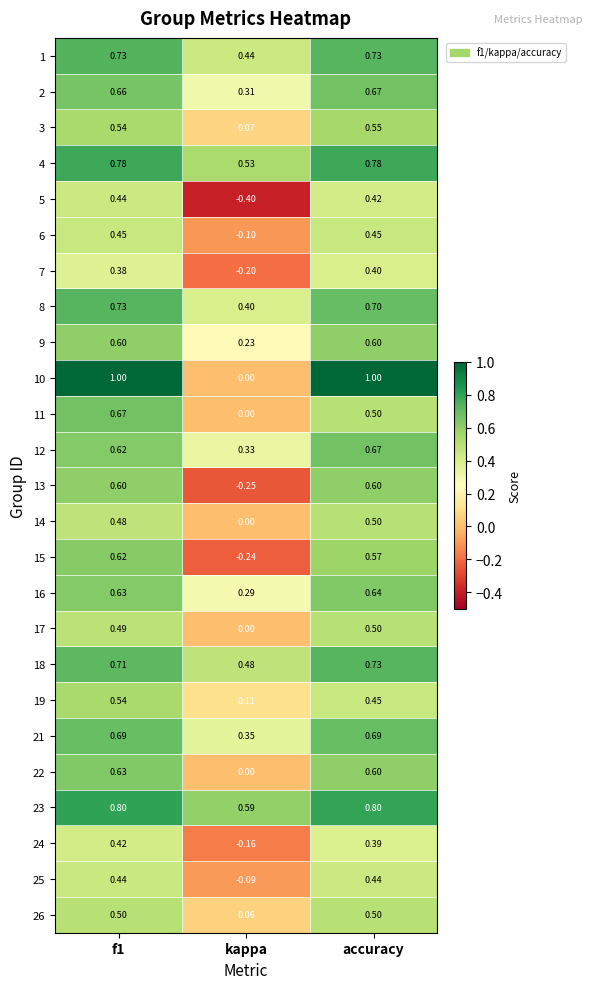

Where is 16 nearest to the value 0?

kappa